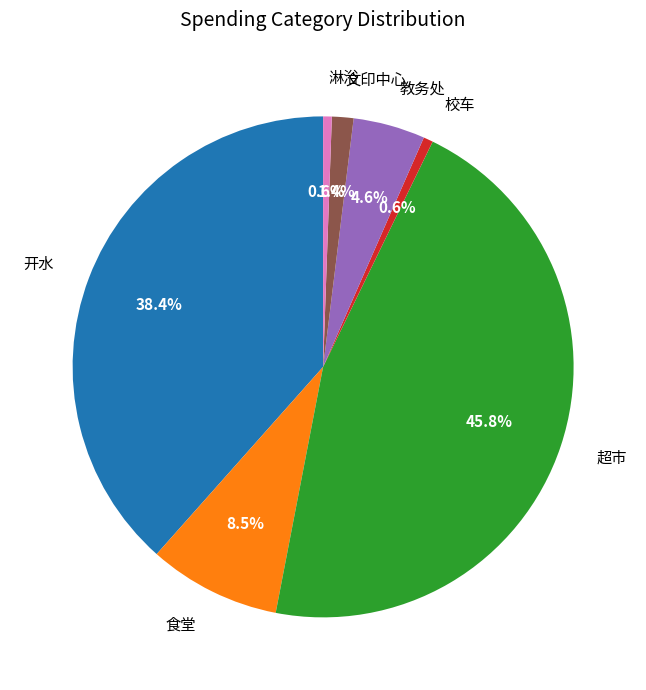

What is the largest slice in the pie chart?

超市